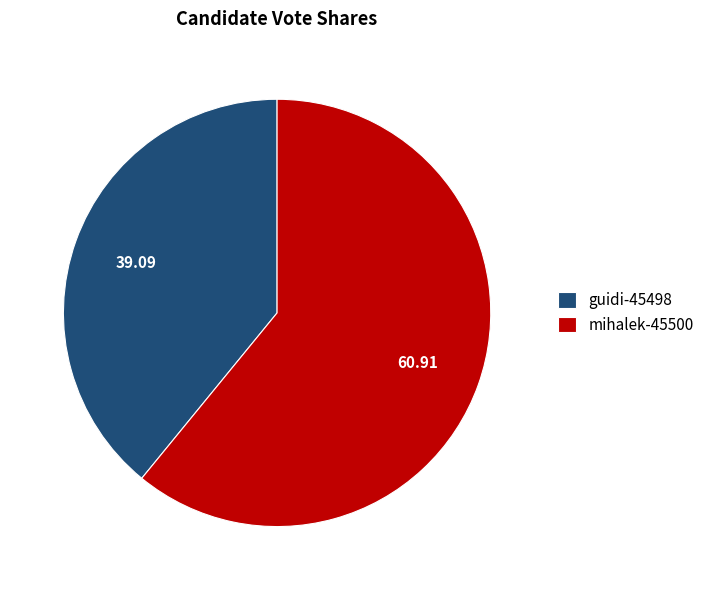

Rank the categories by value from highest to lowest.

mihalek-45500, guidi-45498